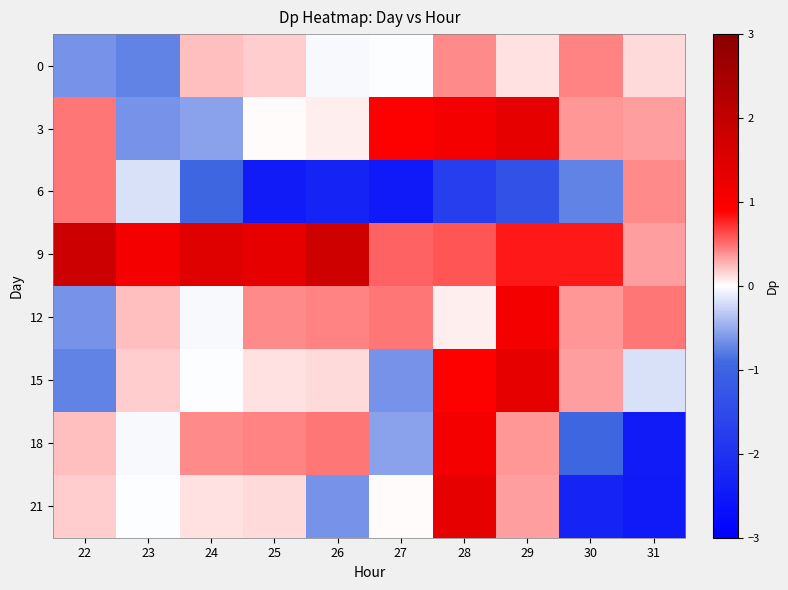

Reading left to right, what are all the values shown in this chart?

0: 22=-0.7	23=-0.7	24=0.2	25=0.2	26=-0.0	27=-0.0	28=0.4	29=0.1	30=0.4	31=0.1
3: 22=0.5	23=-0.7	24=-0.6	25=0.0	26=0.1	27=0.9	28=1.1	29=1.3	30=0.4	31=0.3
6: 22=0.5	23=-0.2	24=-0.9	25=-2.4	26=-2.3	27=-2.5	28=-1.7	29=-1.4	30=-0.7	31=0.4
9: 22=1.8	23=1.1	24=1.5	25=1.3	26=1.7	27=0.6	28=0.6	29=0.8	30=0.8	31=0.3
12: 22=-0.7	23=0.2	24=-0.0	25=0.4	26=0.4	27=0.5	28=0.1	29=1.1	30=0.4	31=0.5
15: 22=-0.7	23=0.2	24=-0.0	25=0.1	26=0.1	27=-0.7	28=0.9	29=1.3	30=0.3	31=-0.2
18: 22=0.2	23=-0.0	24=0.4	25=0.4	26=0.5	27=-0.6	28=1.1	29=0.4	30=-0.9	31=-2.4
21: 22=0.2	23=-0.0	24=0.1	25=0.1	26=-0.7	27=0.0	28=1.3	29=0.3	30=-2.3	31=-2.5